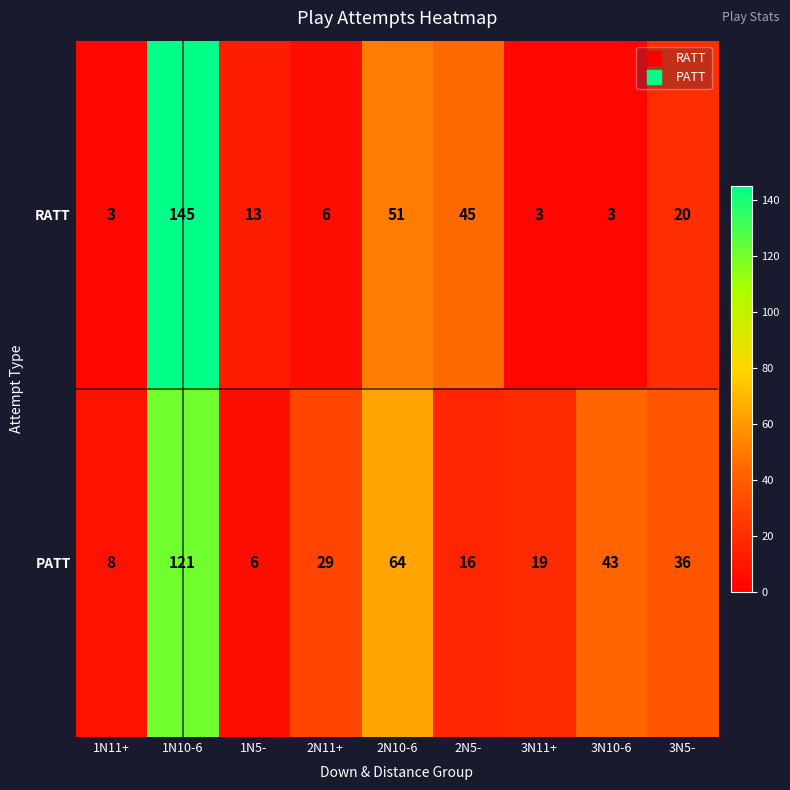

Where does the PATT series first go above 29?

1N10-6